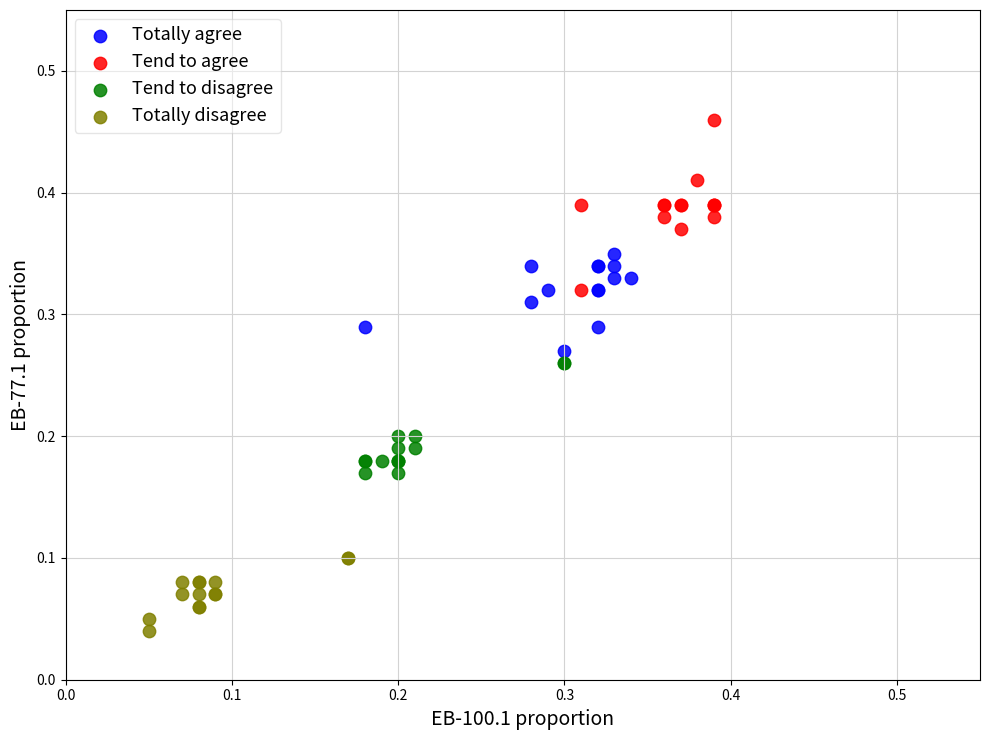

Which series has the widest spread of Y values?

Tend to agree